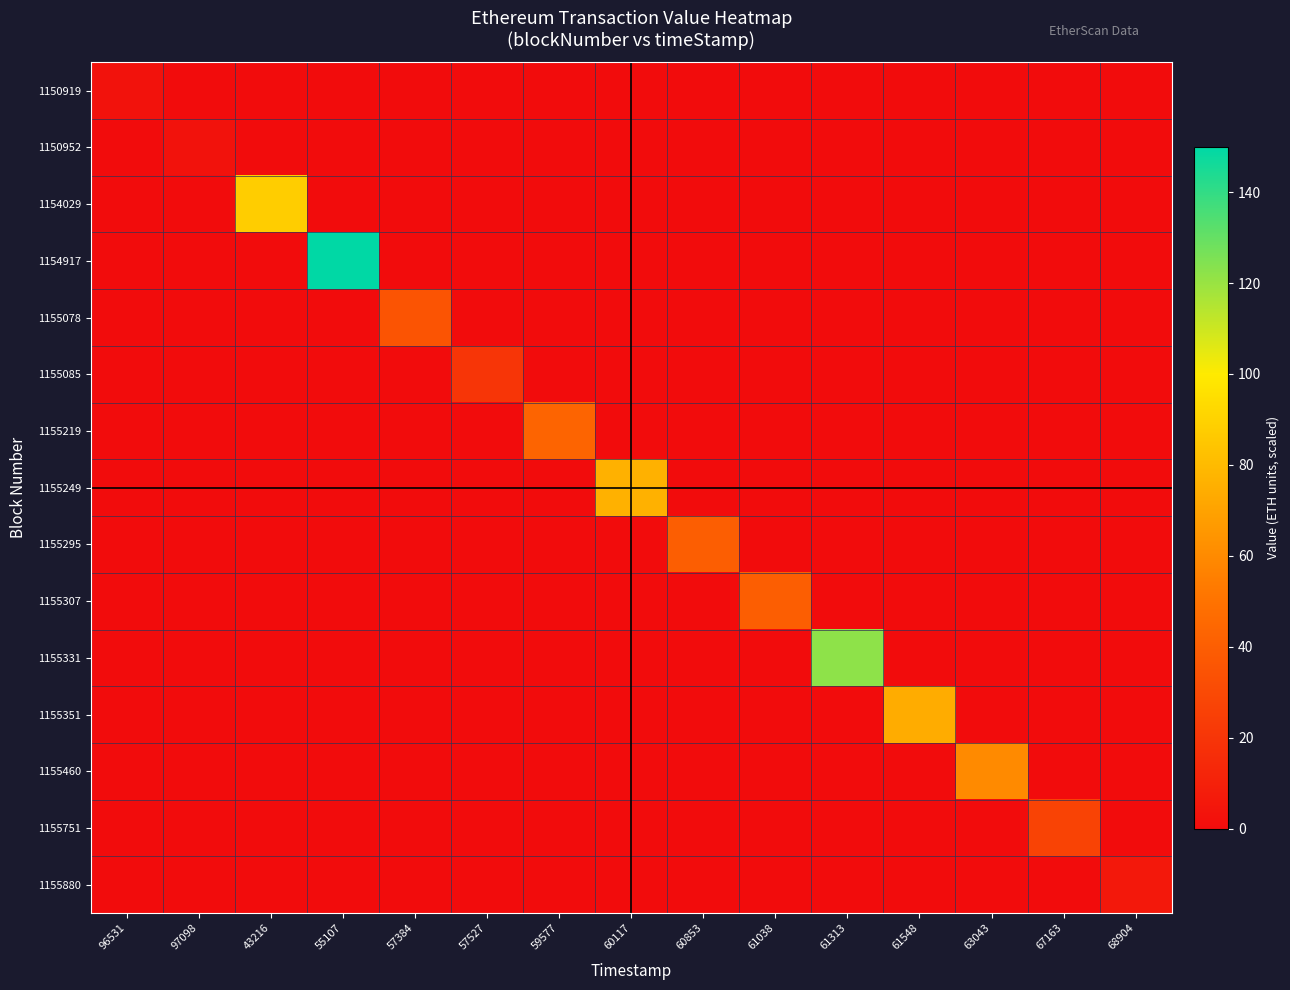

At how many categories does at least one series exceed 82?

3